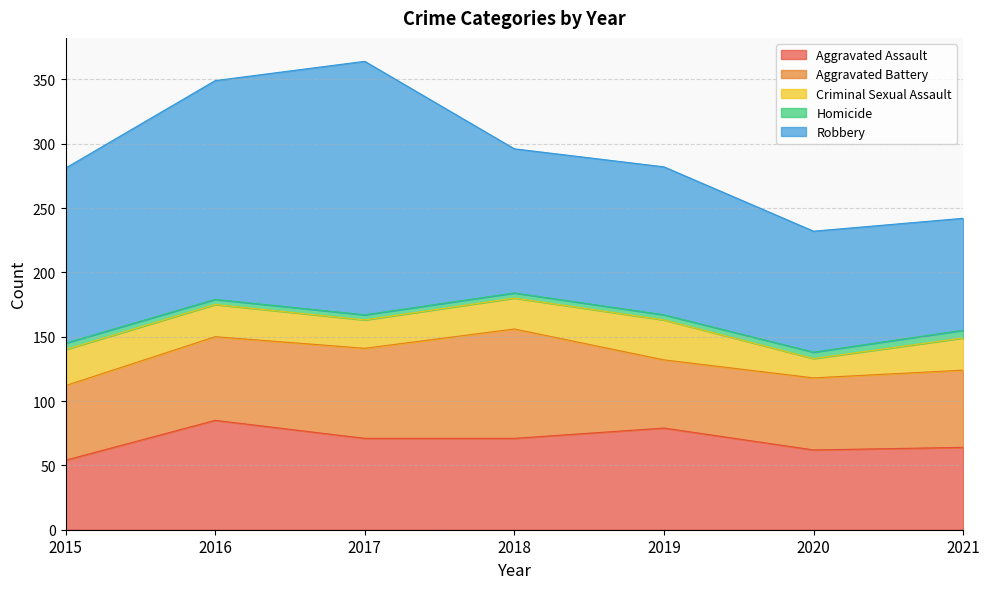

Where is Criminal Sexual Assault nearest to the value 23?

2017